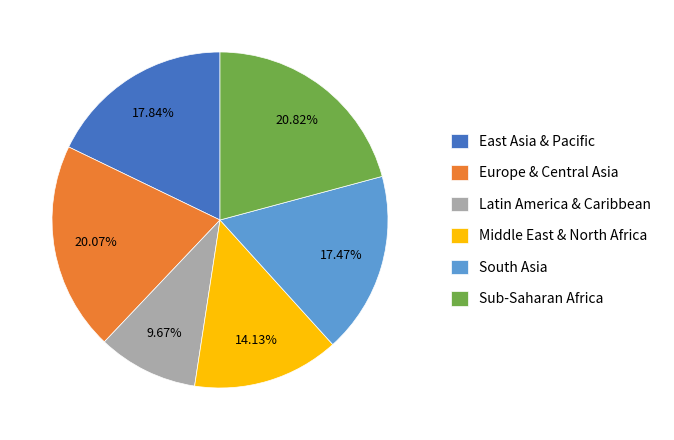

To the nearest percent, what is the difference between the largest and smallest slice percentages?

11%